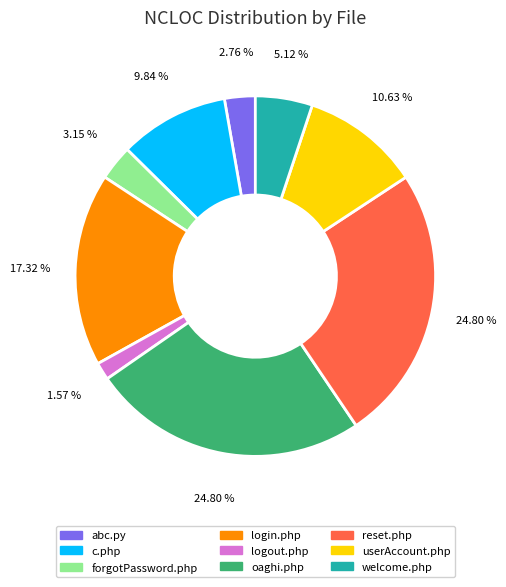

Do login.php and welcome.php together represent more than half of the pie?

No